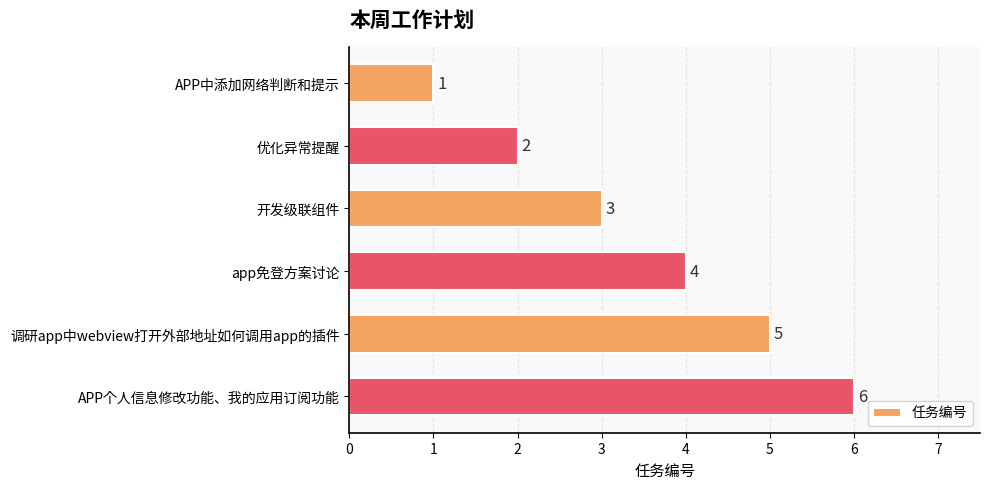

Between 优化异常提醒 and 调研app中webview打开外部地址如何调用app的插件, which is larger?

调研app中webview打开外部地址如何调用app的插件